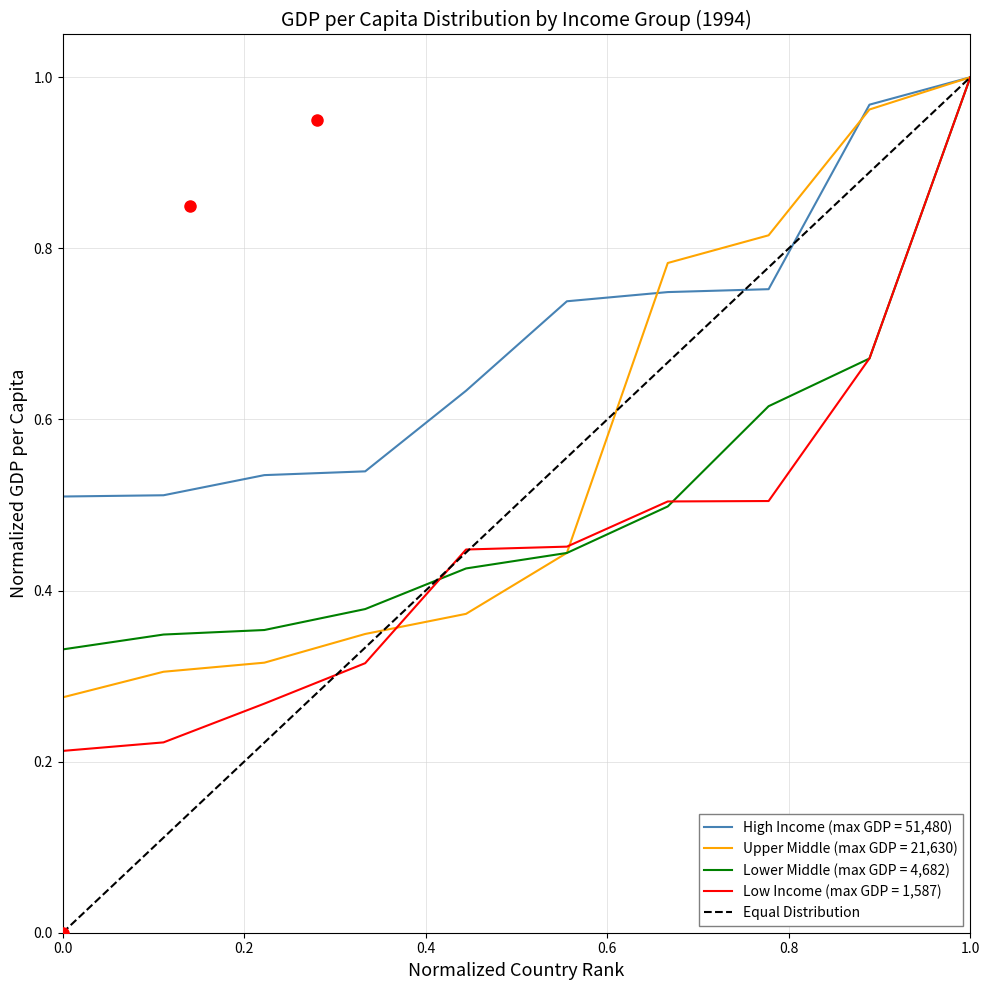

The value of Upper Middle (max GDP = 21,630) at 1.0 is 0.6. True or false?

False